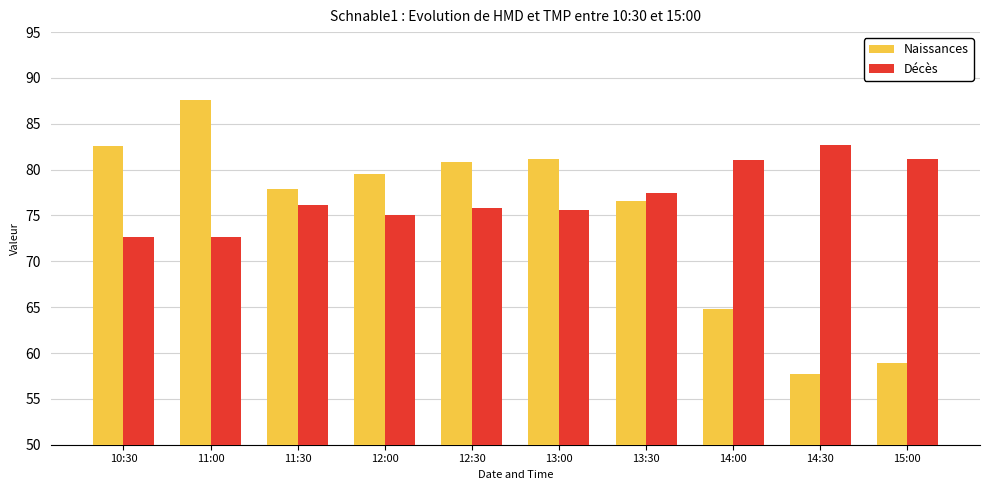

What is the label of the 3rd bar from the left?

11:30